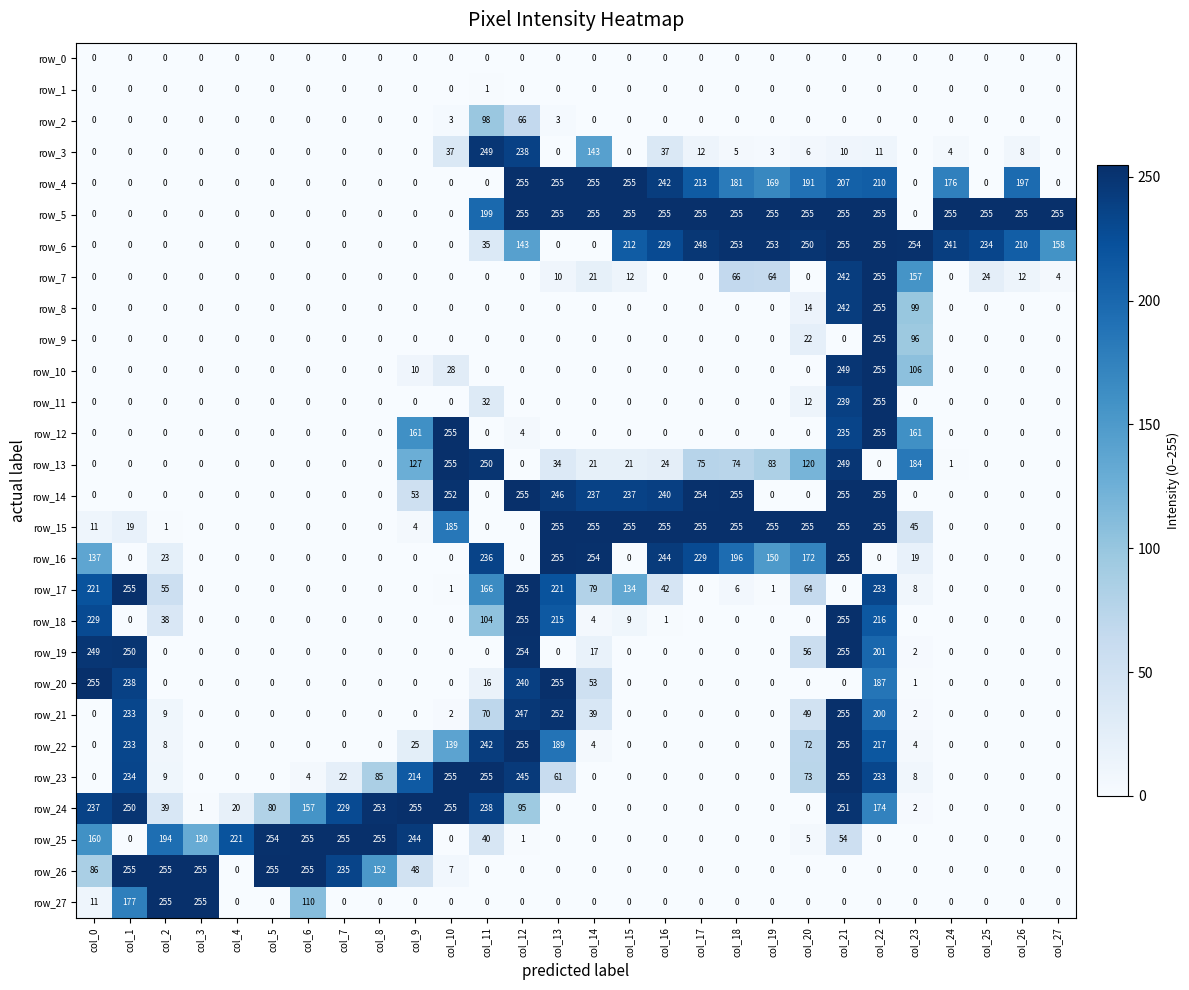

What is the difference between the highest and lowest values at col_8?

255